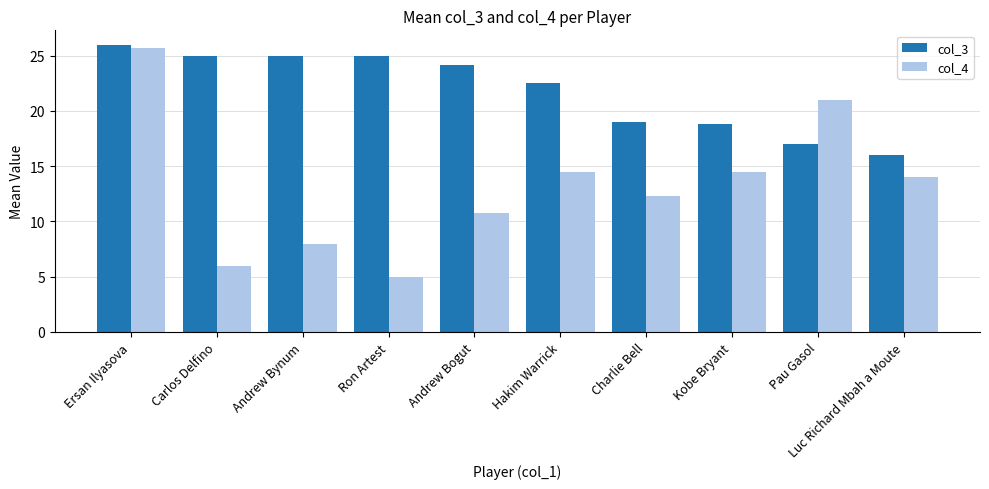

Reading right to left, list all the values displayed in this chart.

col_3: 16.0	17.0	18.8	19.0	22.5	24.2	25.0	25.0	25.0	26.0
col_4: 14.0	21.0	14.5	12.3	14.5	10.8	5.0	8.0	6.0	25.7